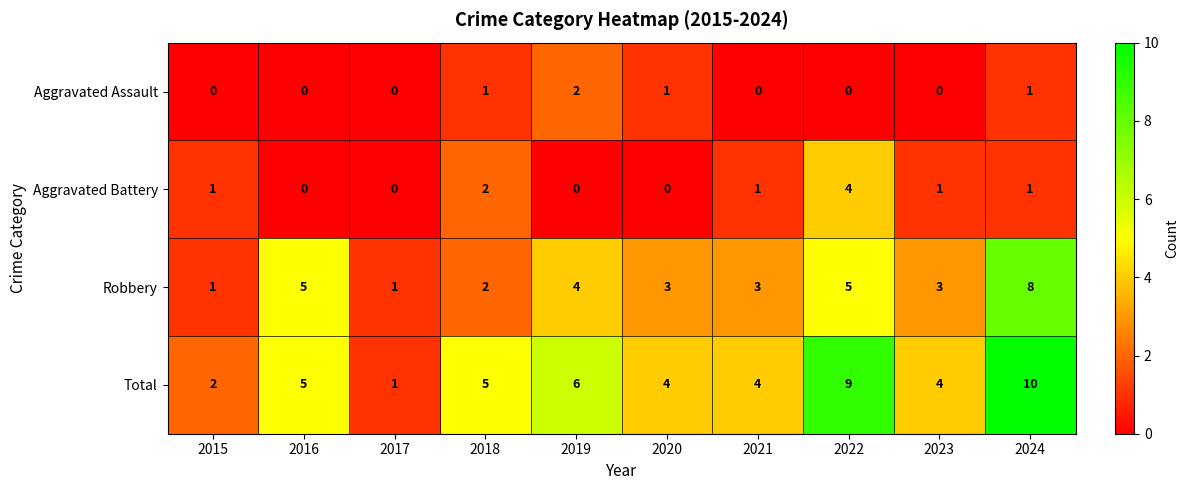

List the series in order of their peak value, highest first.

Total, Robbery, Aggravated Battery, Aggravated Assault